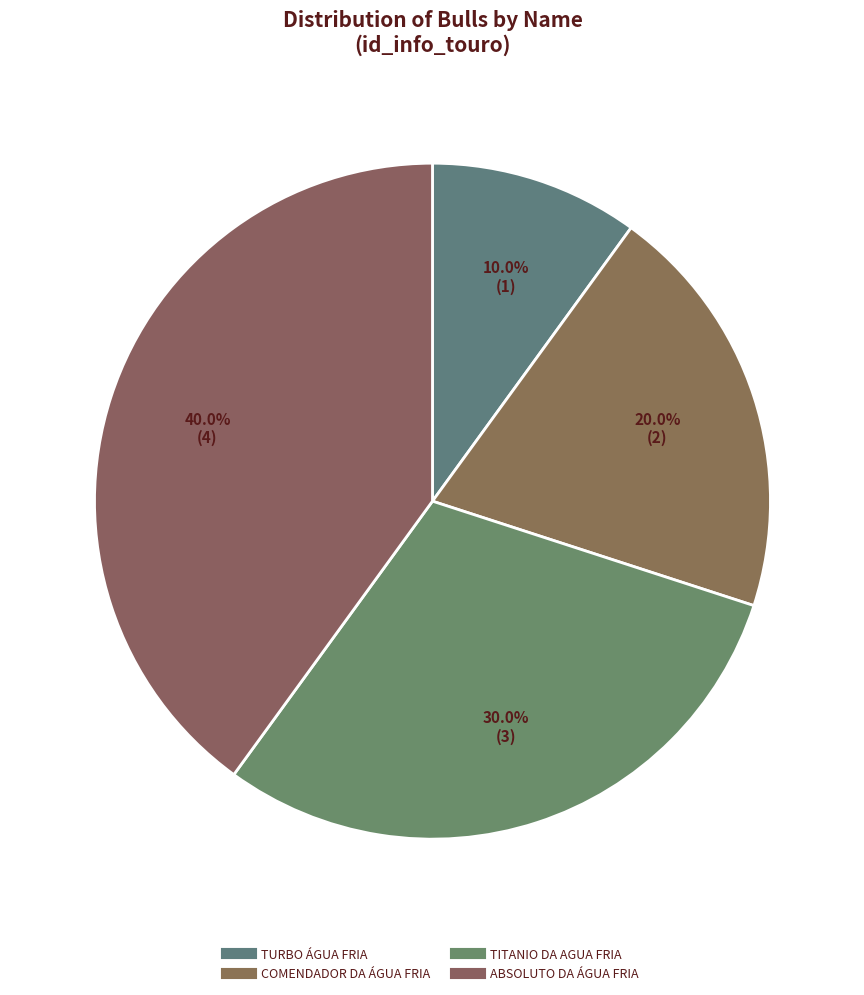

How many segments does this pie chart have?

4